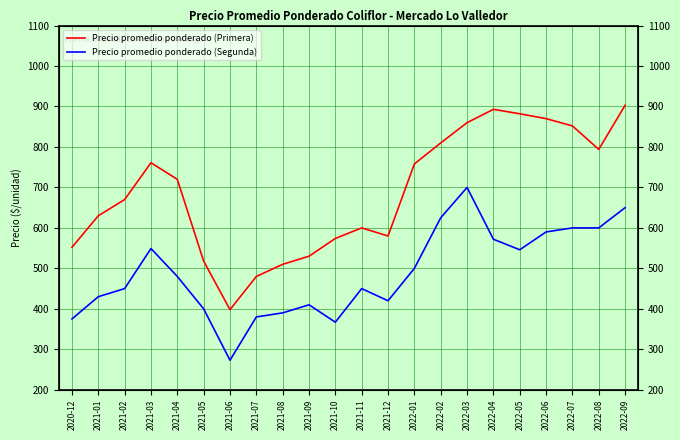

How many interior local valleys does the Precio promedio ponderado (Segunda) series have?

4